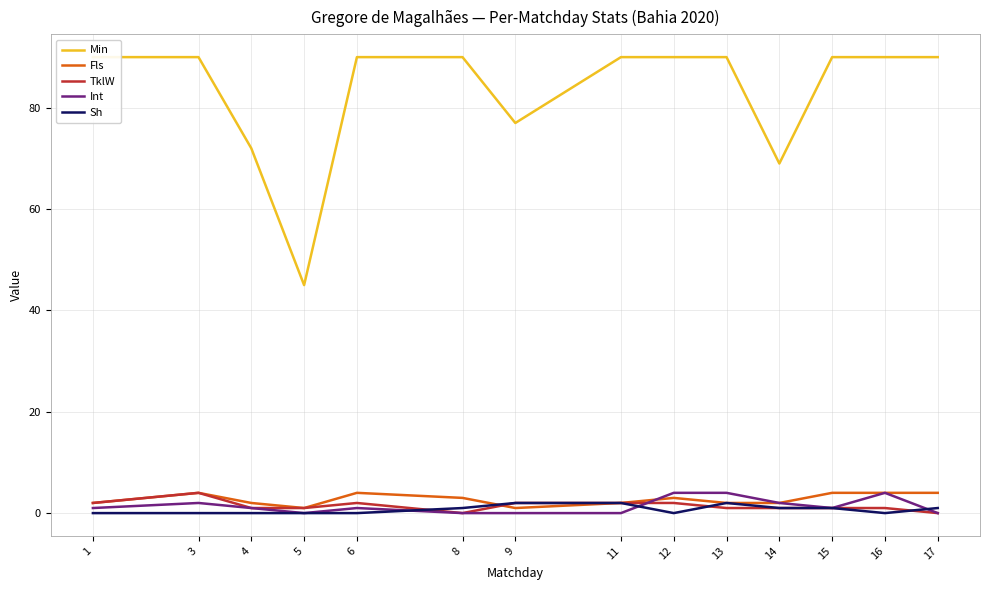

Between 11 and 6, which is larger?

11